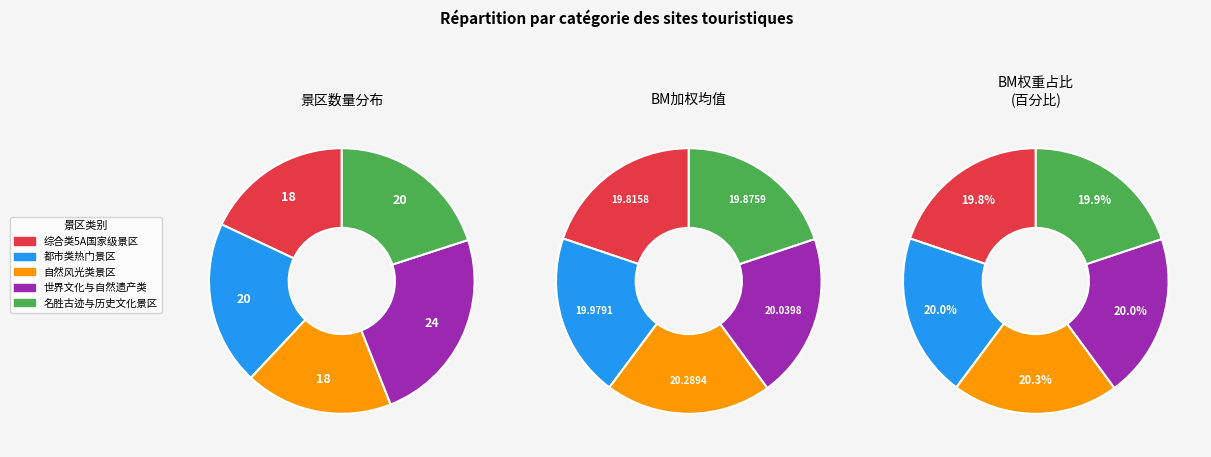

Which category has the smallest portion of the pie?

综合类5A国家级景区